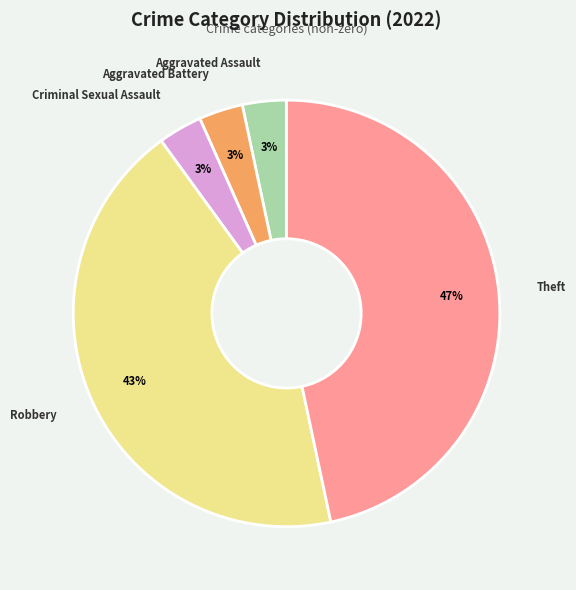

Count the number of slices in the pie.

5